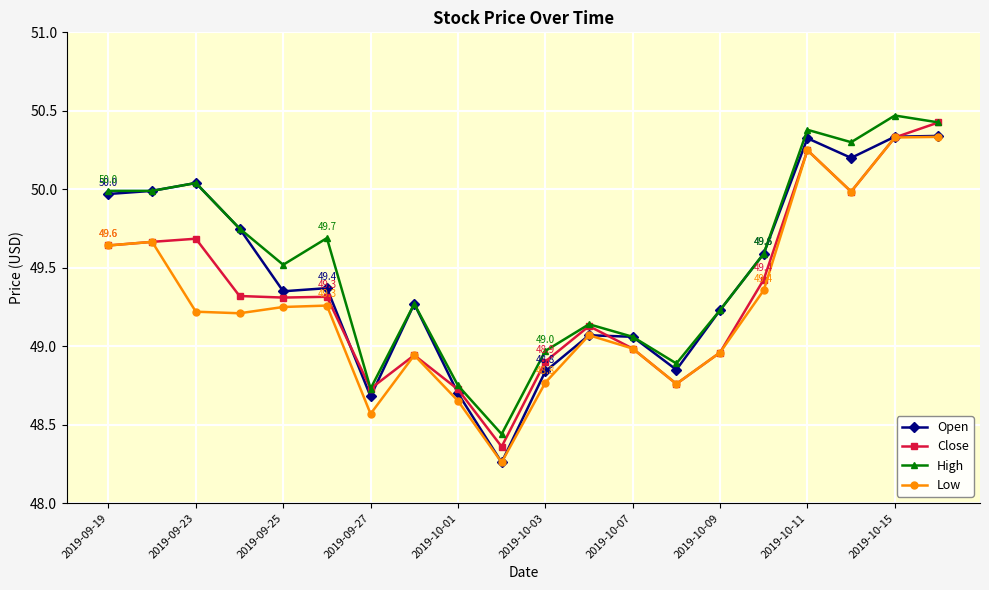

Which series has the widest spread of values?

Open